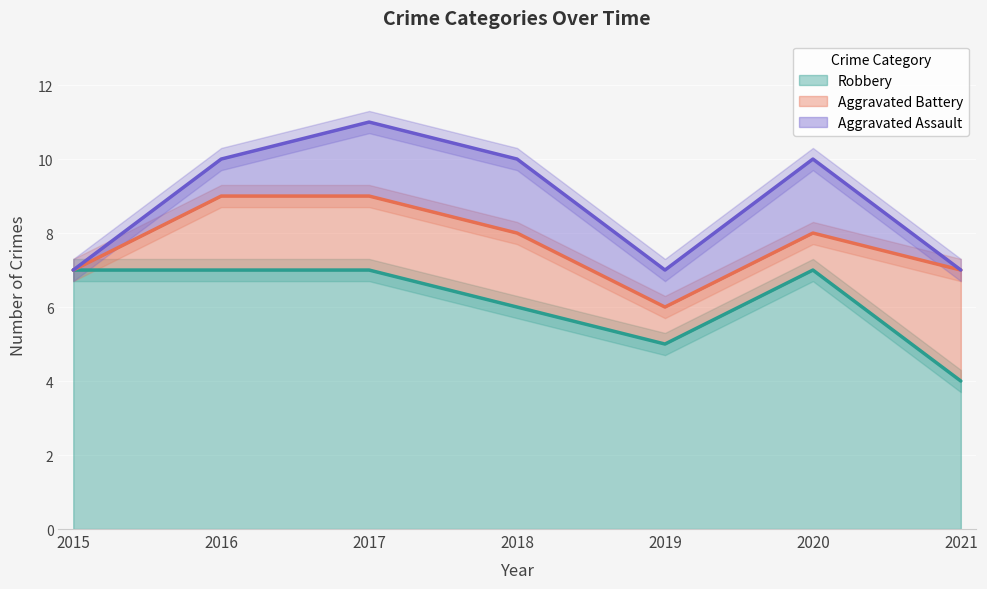

True or false: Robbery and Aggravated Battery cross at least once.

False